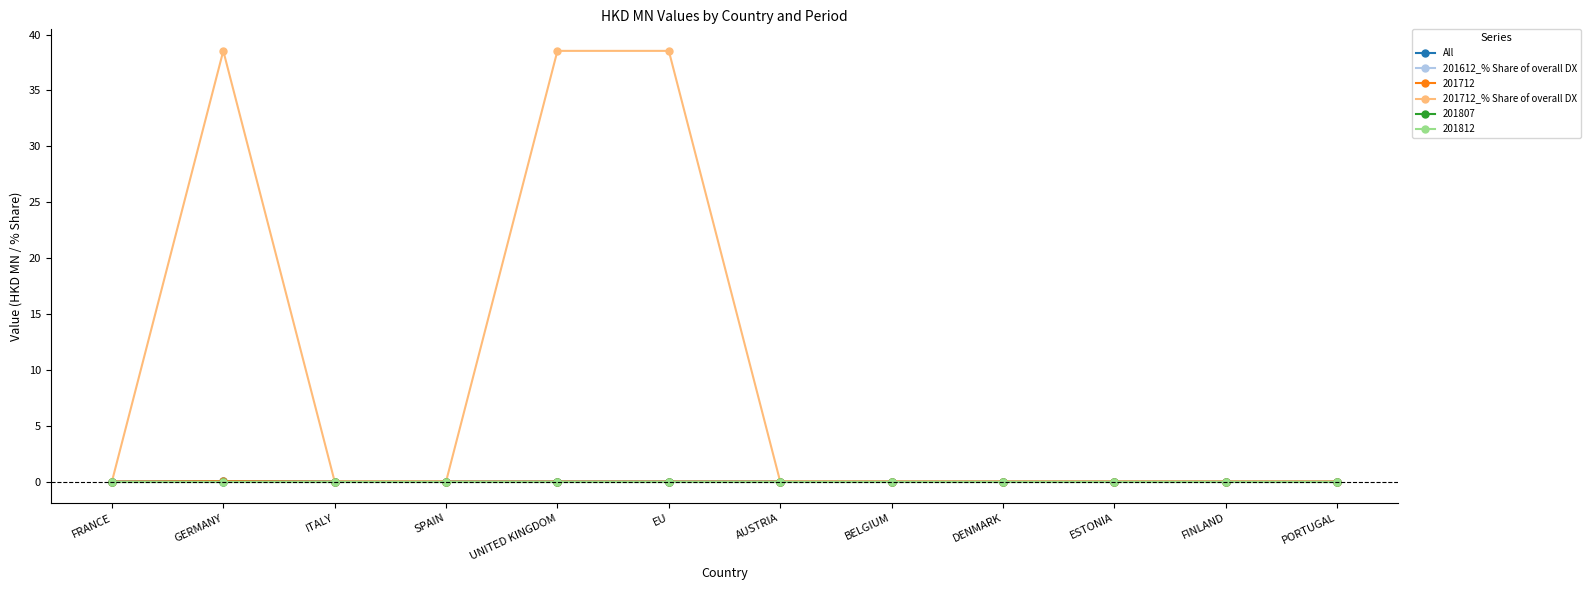

True or false: All and 201712_% Share of overall DX cross at least once.

False